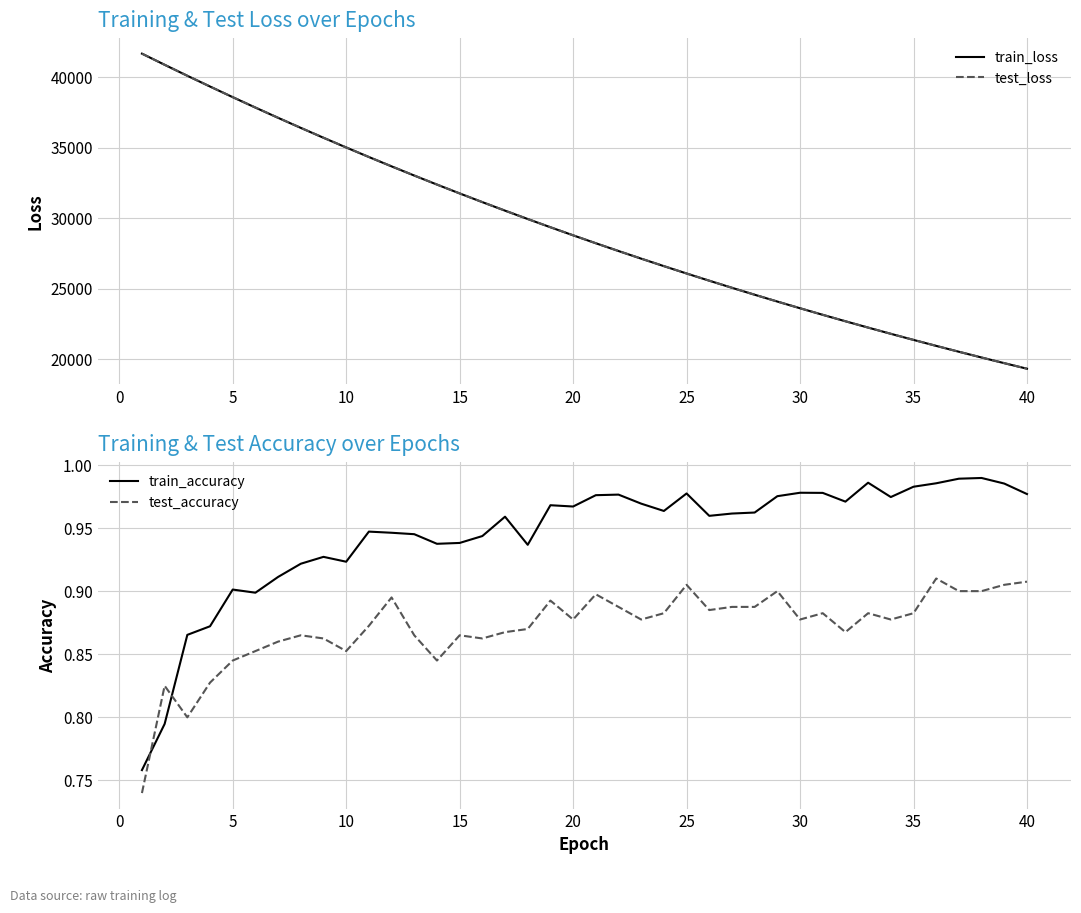

After their last crossing, which series has the higher values: test_accuracy or train_accuracy?

train_accuracy